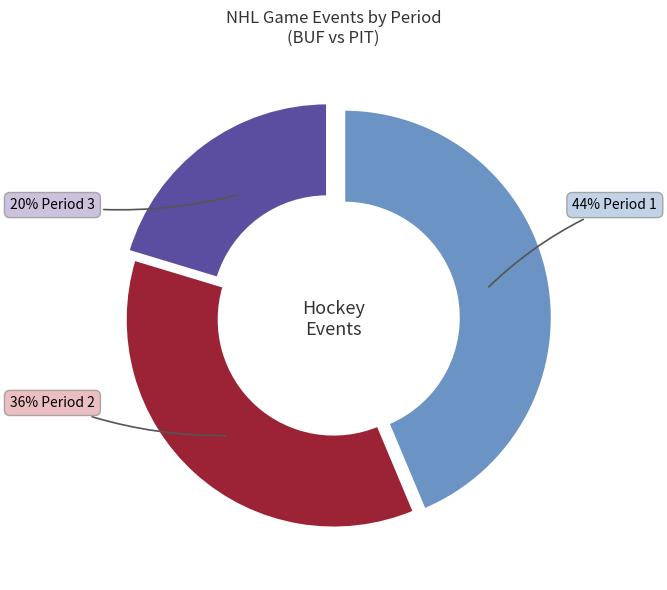

Does any single category account for the majority?

No